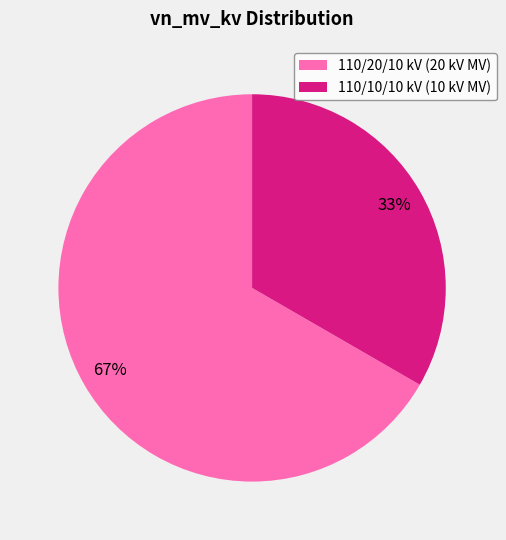

To the nearest percent, what is the average slice percentage?

50%